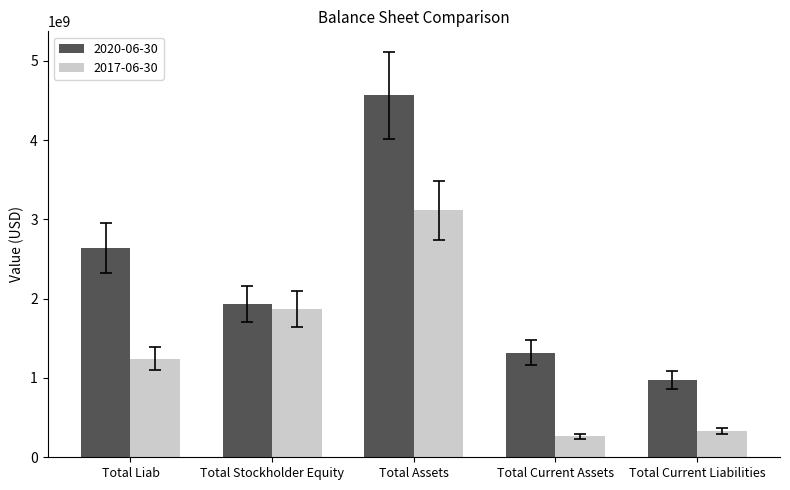

Does the chart contain stacked bars?

No